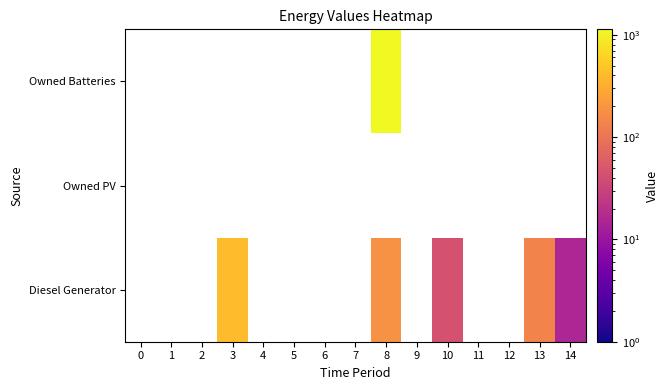

At which category does the chart reach its peak across all series?

8